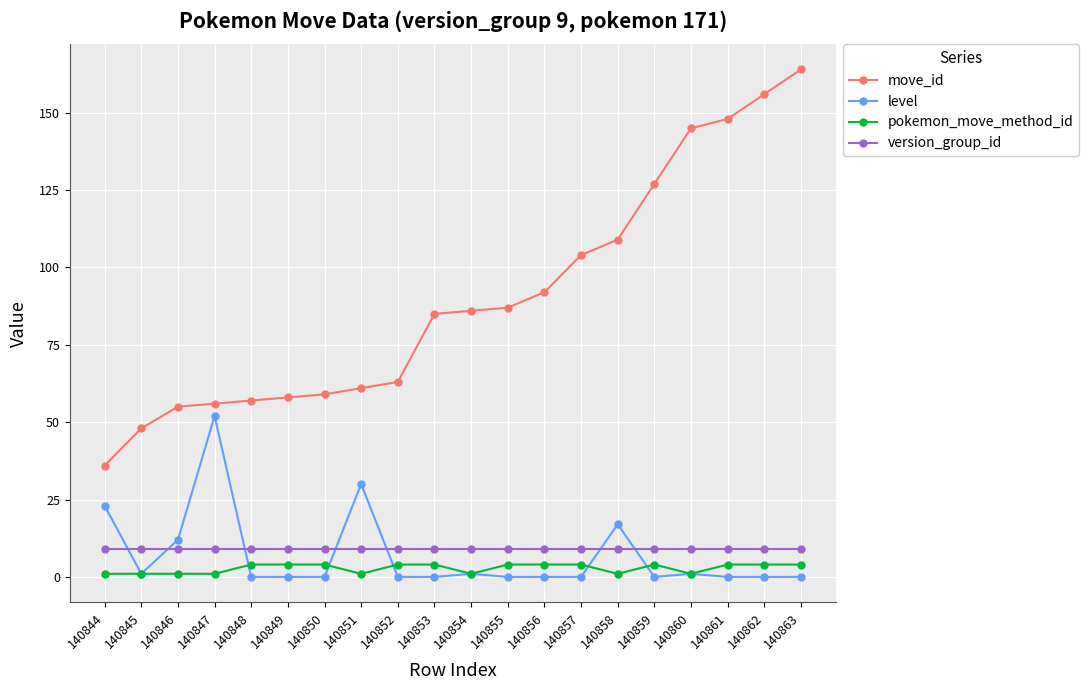

Count the number of categories in the chart.

20